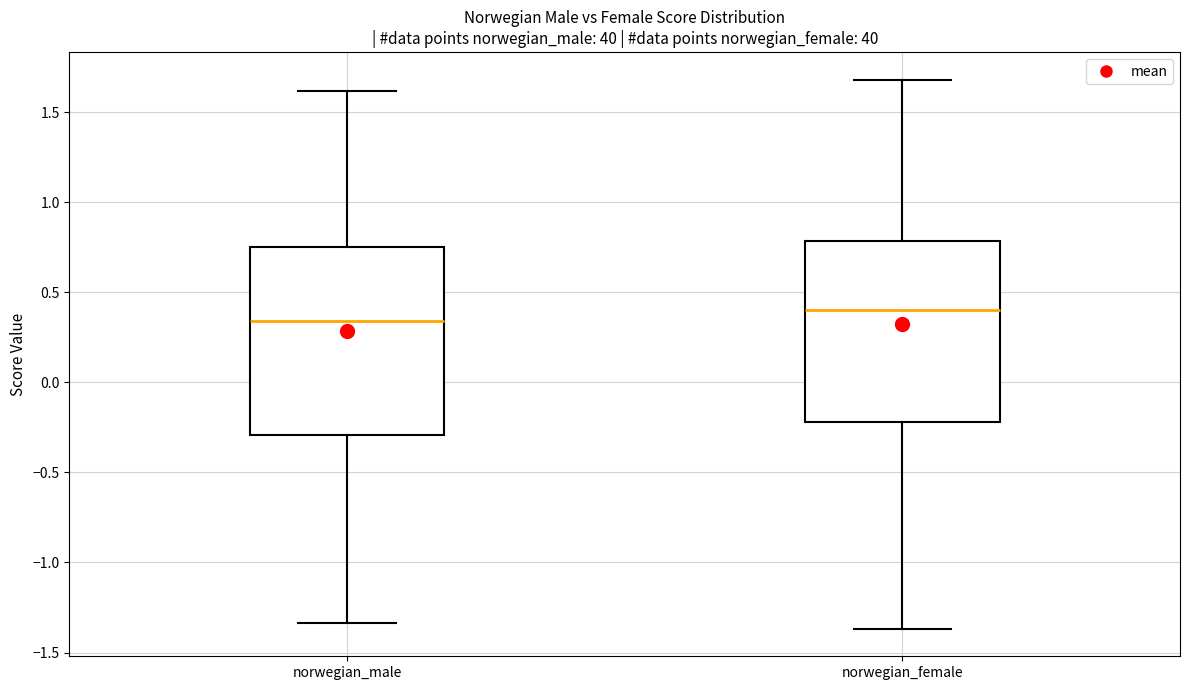

Reading left to right, transcribe this box plot: for each box, give where its median line is, the range the box spans, and where its two whiskers end, as read against the y-axis. The values are not printed on the chart, so give them approximately, as read against the axis.

norwegian_male: median 0.35, box -0.30 to 0.75, whiskers -1.35 to 1.60
norwegian_female: median 0.40, box -0.20 to 0.80, whiskers -1.35 to 1.70